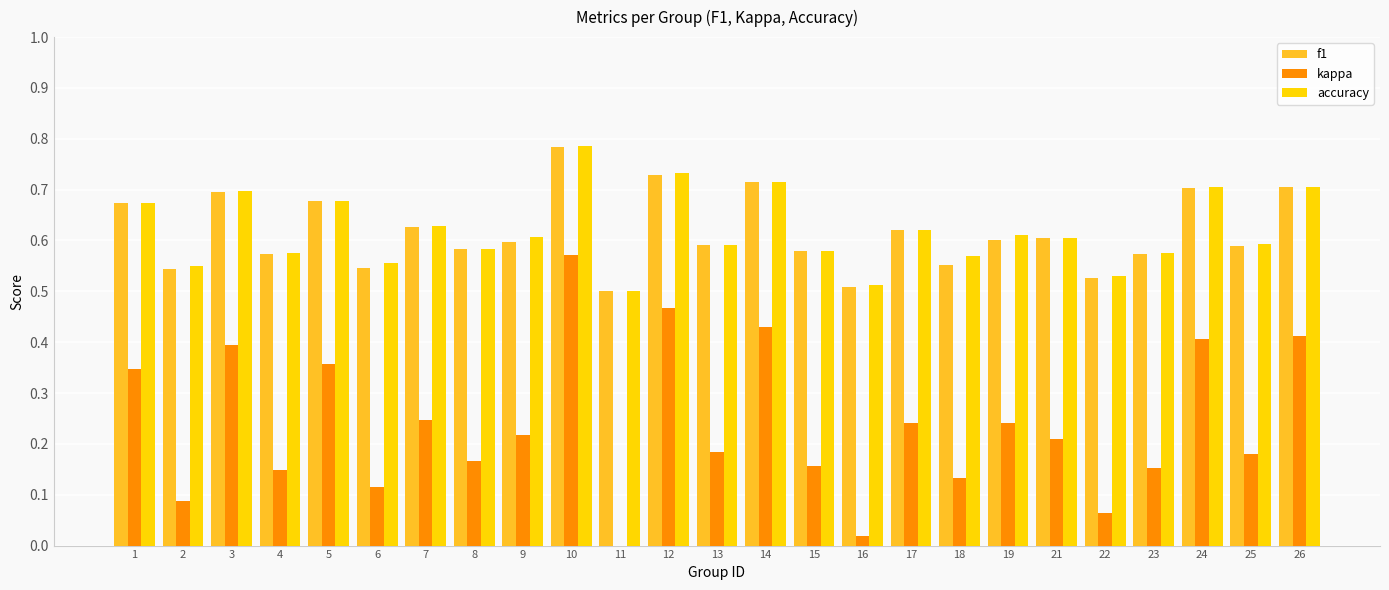

Are the bars horizontal?

No